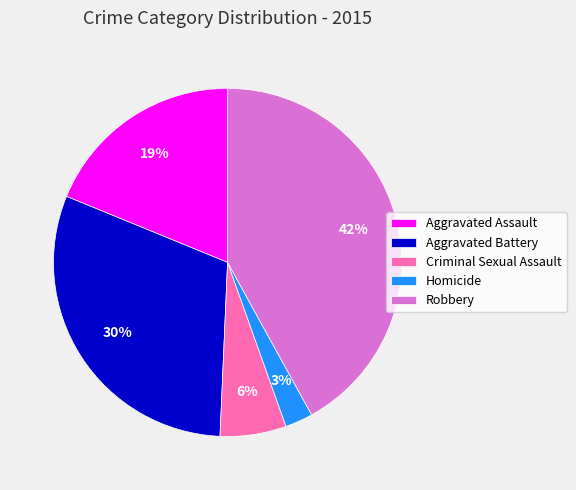

The Aggravated Assault slice represents 34% of the pie. True or false?

False